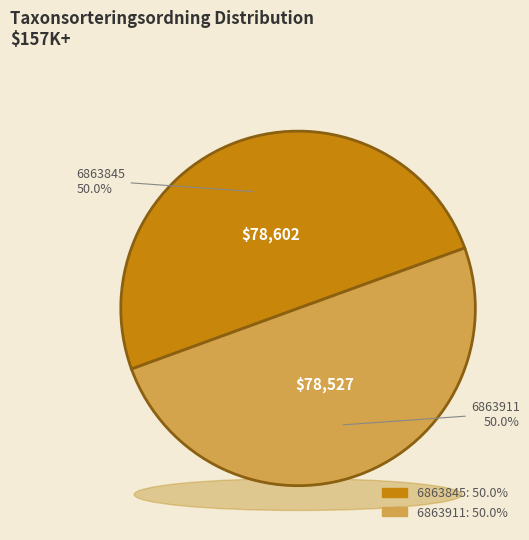

Is there any slice that represents more than half of the pie?

Yes